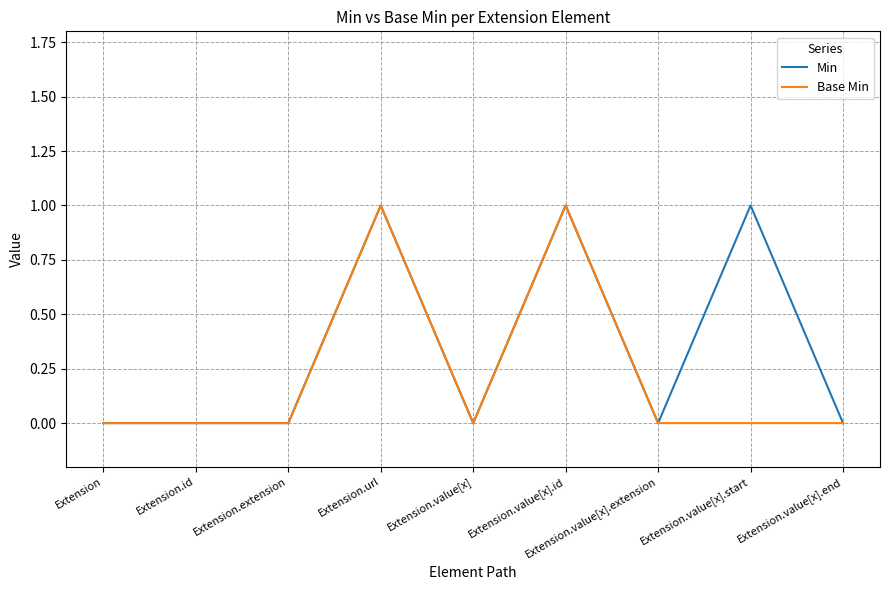

Which series has the largest total across all categories?

Min